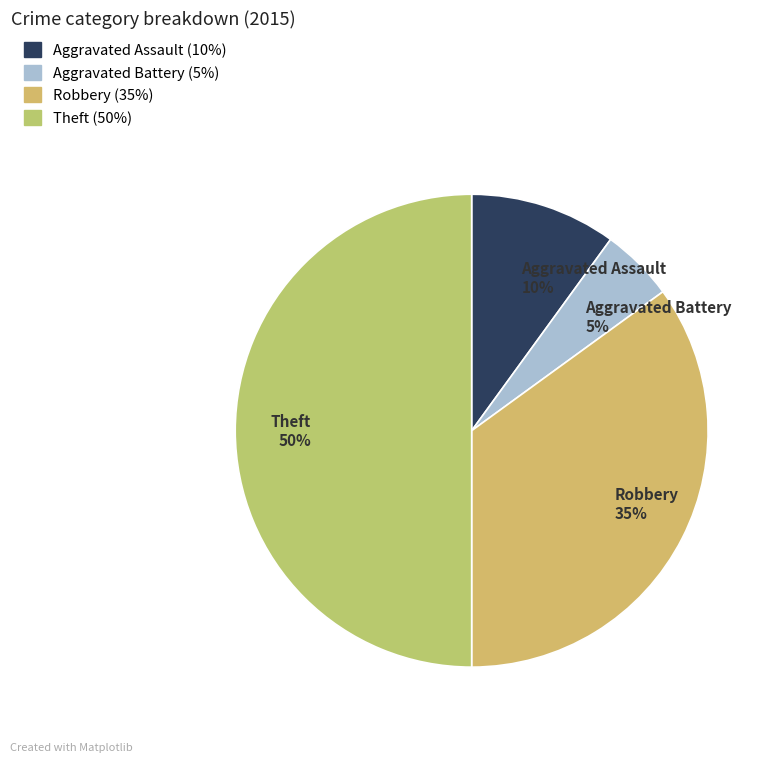

To the nearest percent, what portion does Robbery represent?

35%